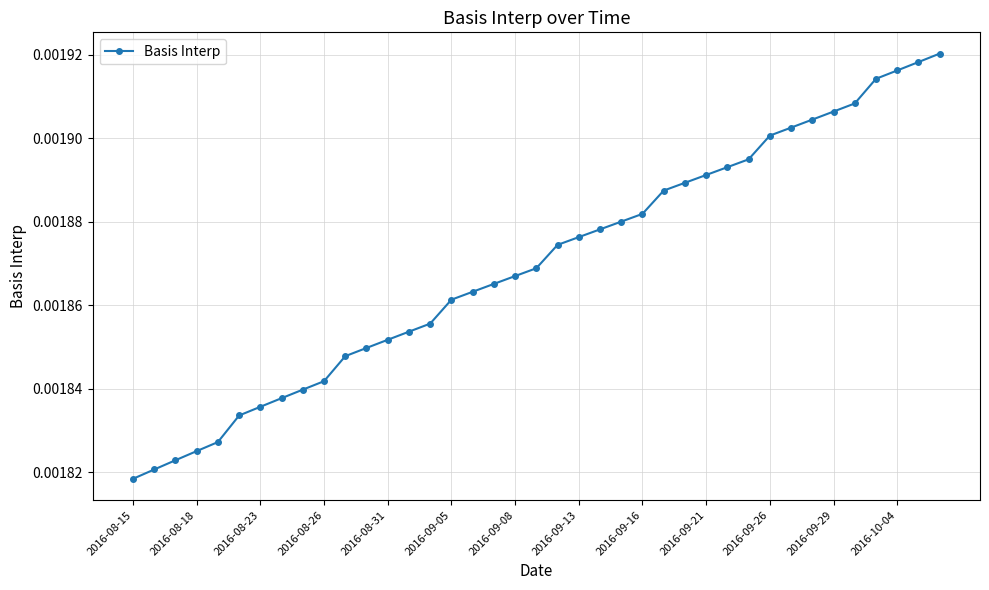

Count the values in the range 0 to 1.

39